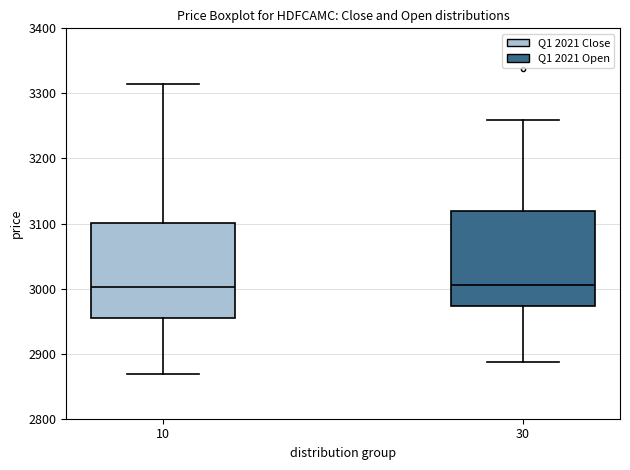

Reading left to right, transcribe this box plot: for each box, give where its median line is, the range the box spans, and where its two whiskers end, as read against the y-axis. The values are not printed on the chart, so give them approximately, as read against the axis.

10: median 3000, box 2960 to 3100, whiskers 2870 to 3320
30: median 3000, box 2970 to 3120, whiskers 2890 to 3260